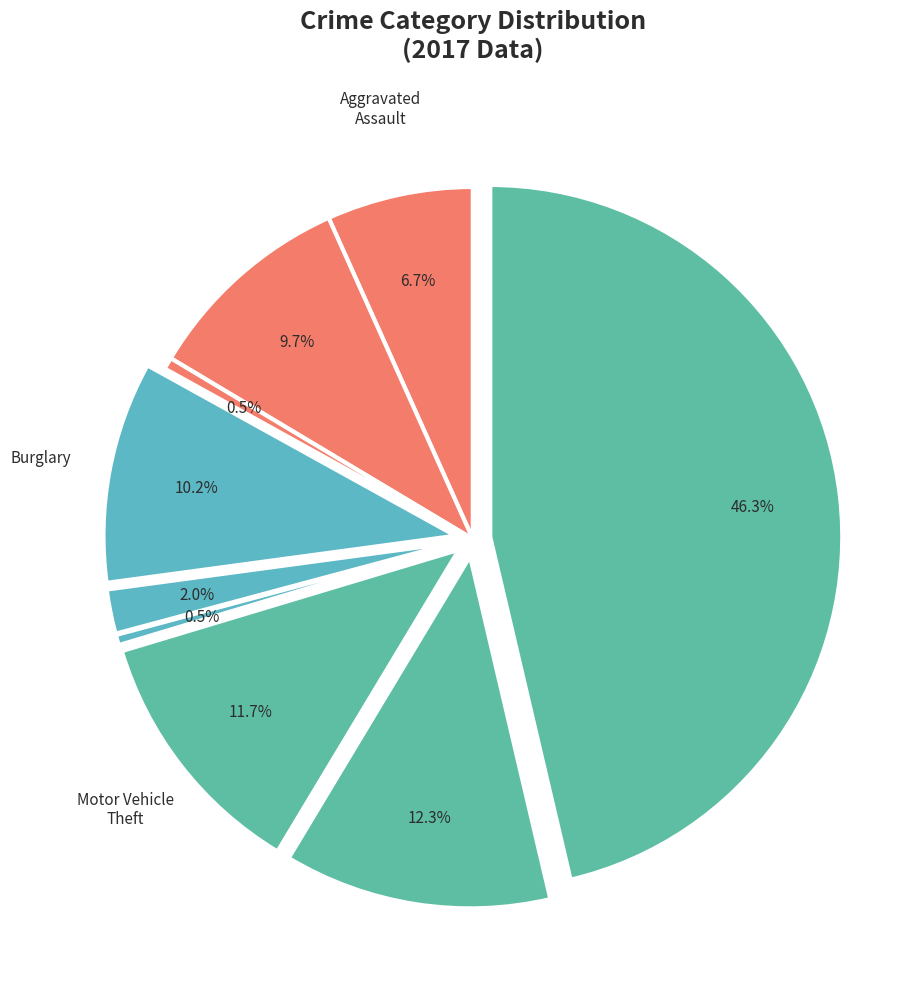

Which slice is the smallest?

Homicide